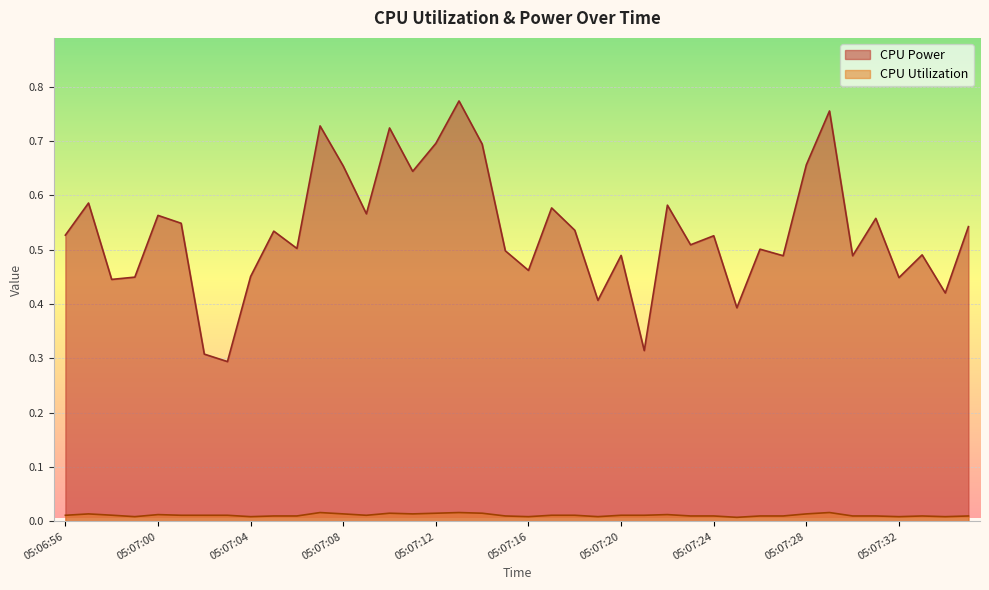

What is the difference between the CPU Power values at 05:07:05 and 05:07:32?

0.1